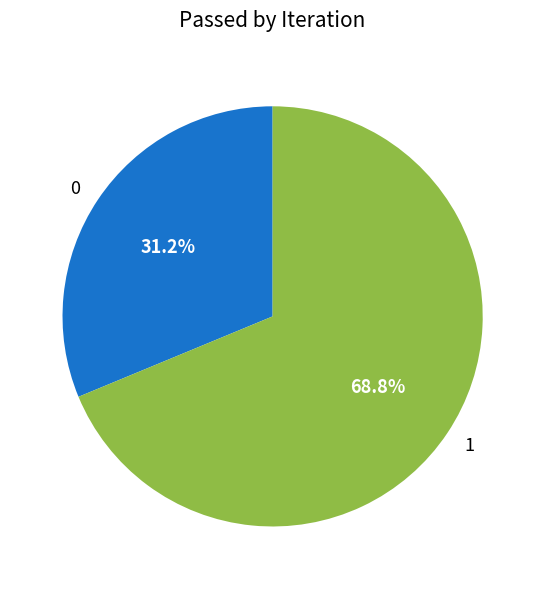

What is the largest slice in the pie chart?

1